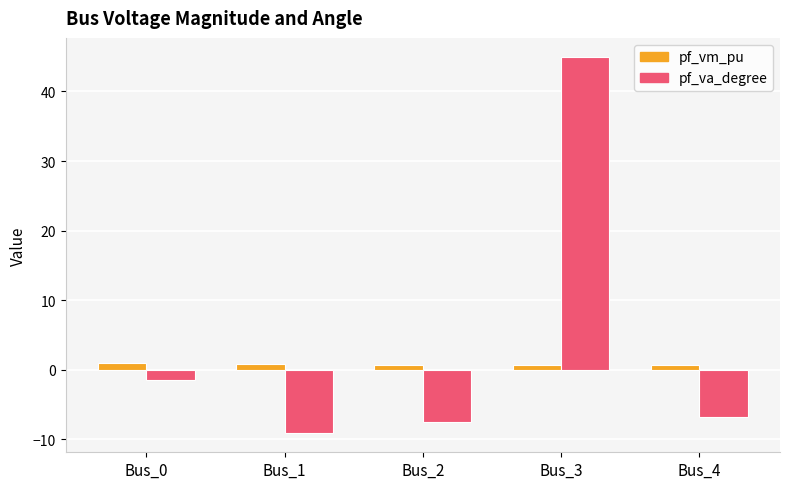

What is the value of the pf_va_degree bar at the 3rd from the left?

-7.5